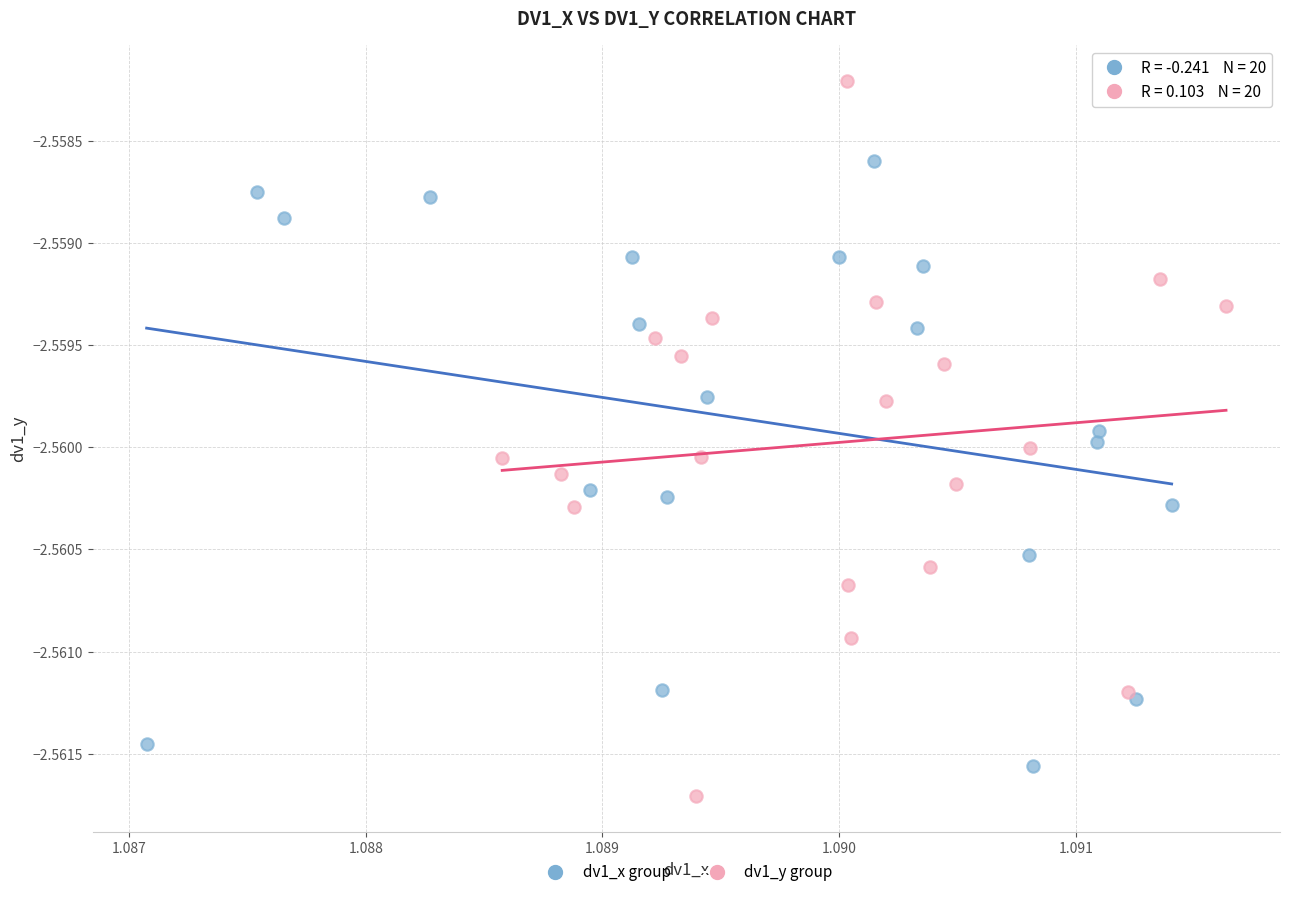

Which series contains the highest Y value?

dv1_y group